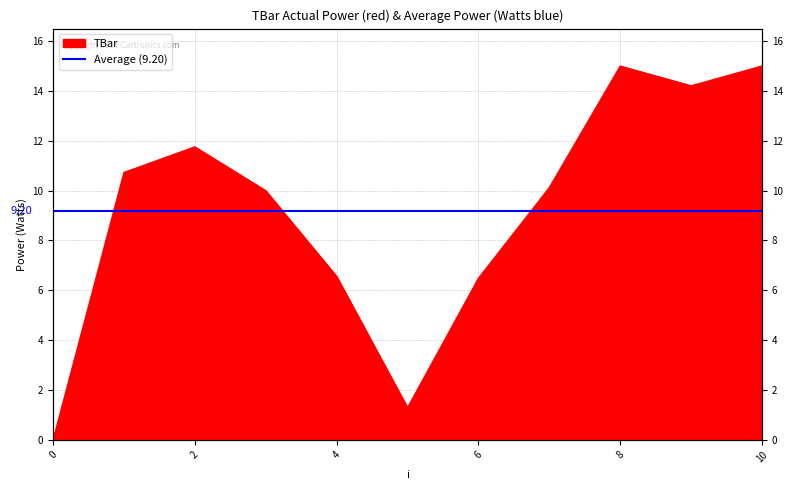

Reading left to right, extract all data points from this chart.

0=0.0	1=10.7	2=11.8	3=10.0	4=6.6	5=1.3	6=6.5	7=10.1	8=15.0	9=14.2	10=15.0